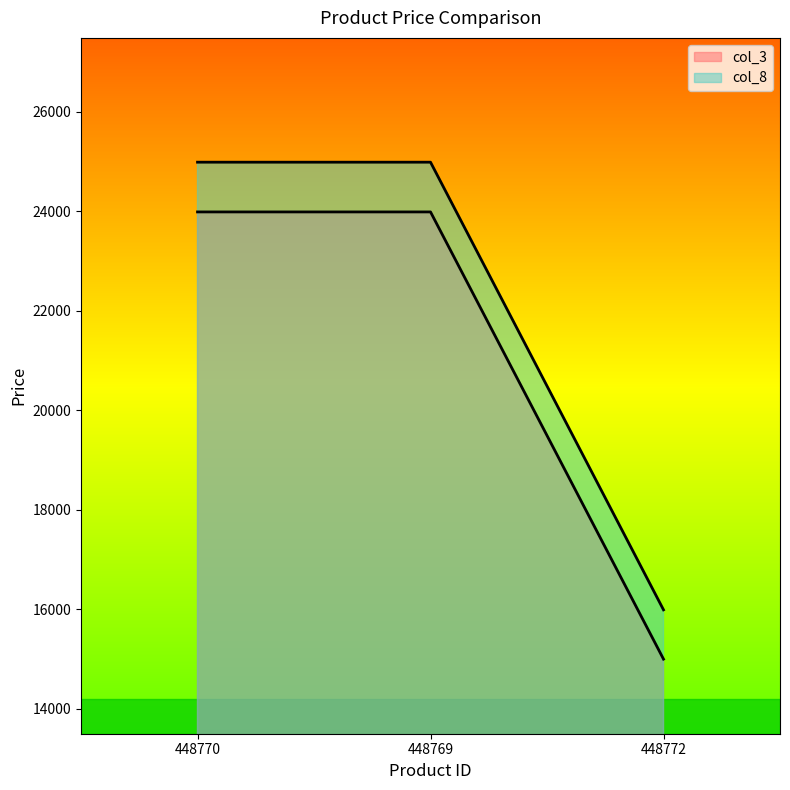

At which label is col_3 closest to 19494?

448772